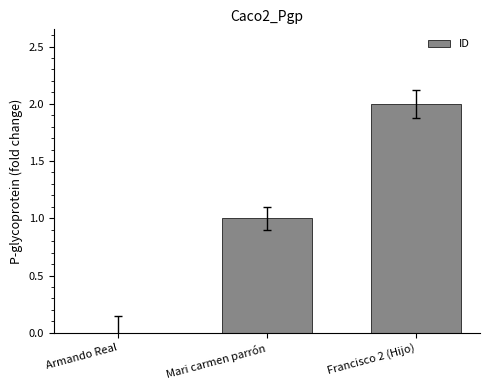

The chart shows a value of 1 at Mari carmen parrón. True or false?

True